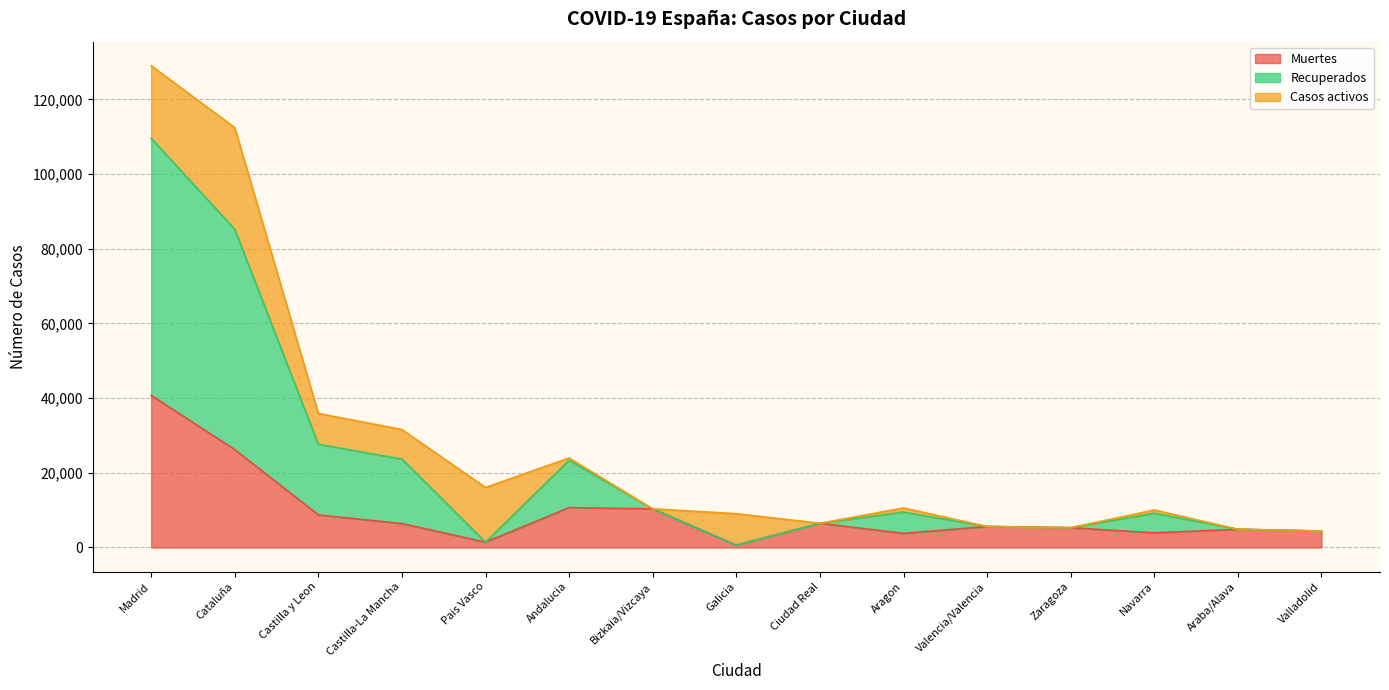

Where is the first local maximum for Muertes?

Andalucia